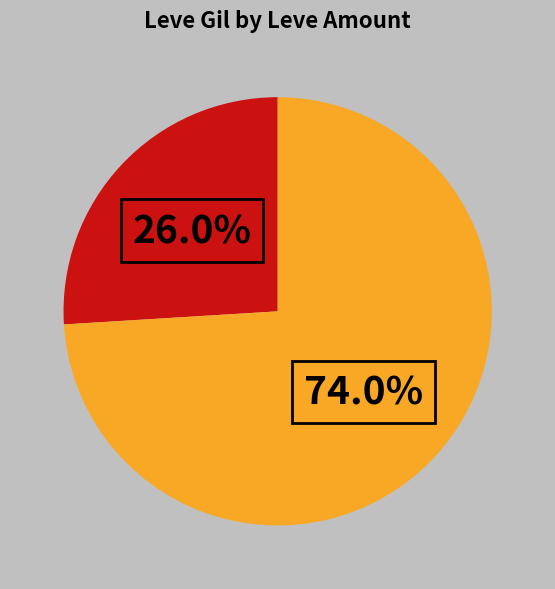

To the nearest percent, what is the difference between the largest and smallest slice percentages?

48%